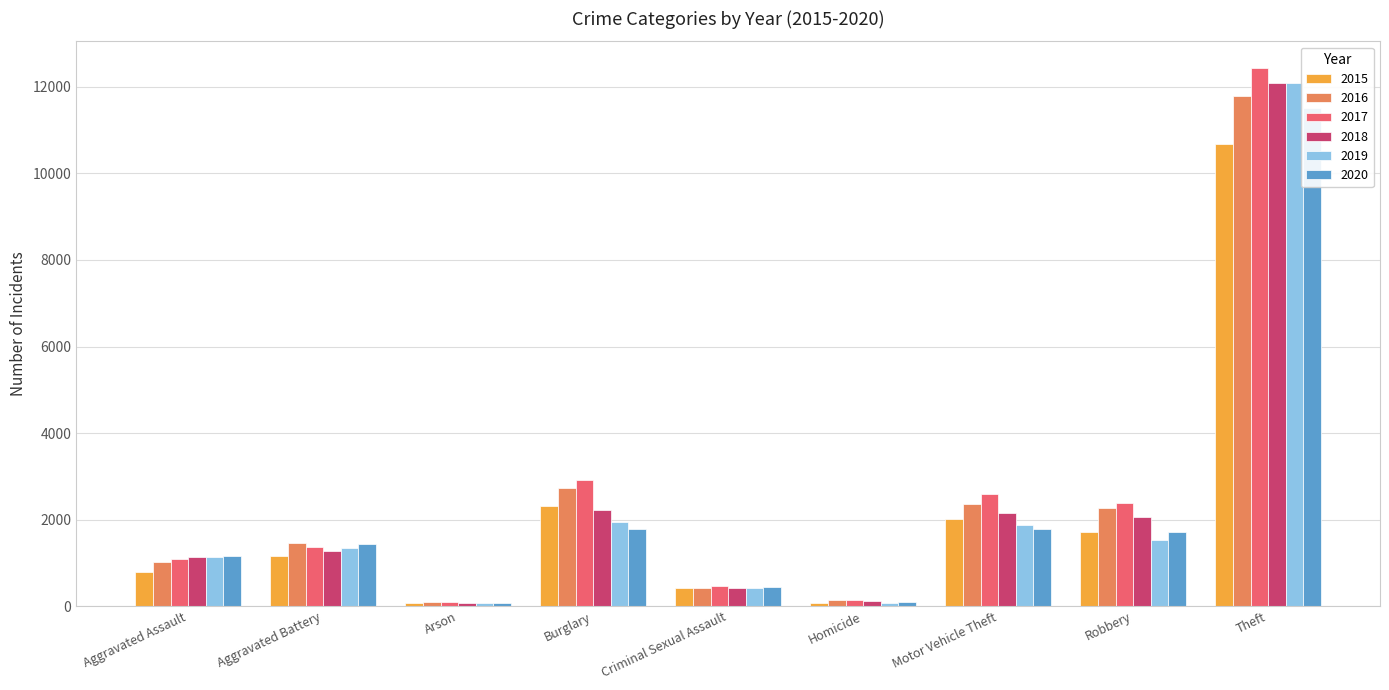

How many values in the 2020 series exceed 1433?

4